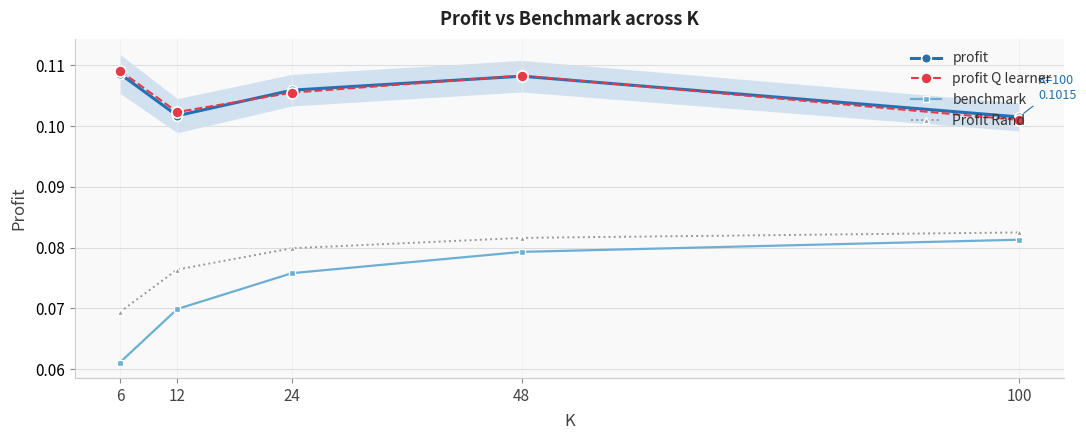

The value of Profit Rand at 48 is 0.1. True or false?

True